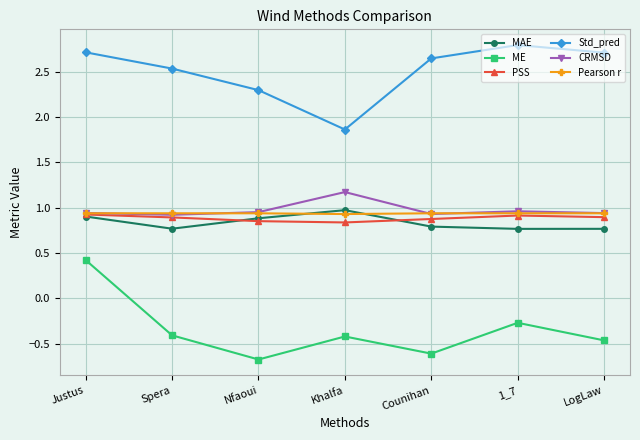

What is the sum of all ME values?

-2.4